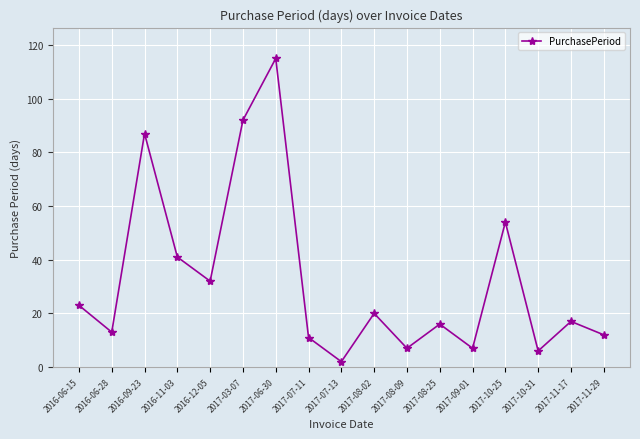

The chart shows a value of 5 at 2016-06-28. True or false?

False